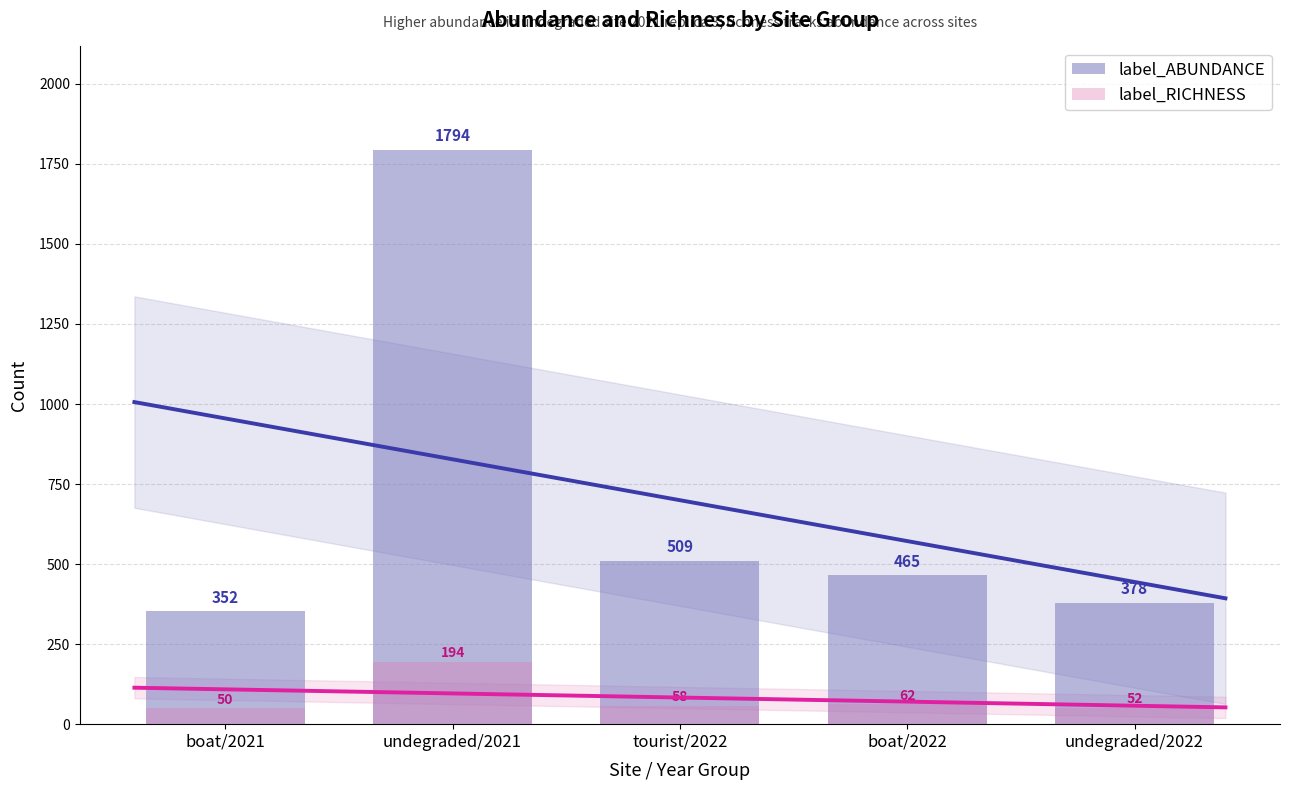

The value of label_ABUNDANCE at boat/2022 is 465. True or false?

True